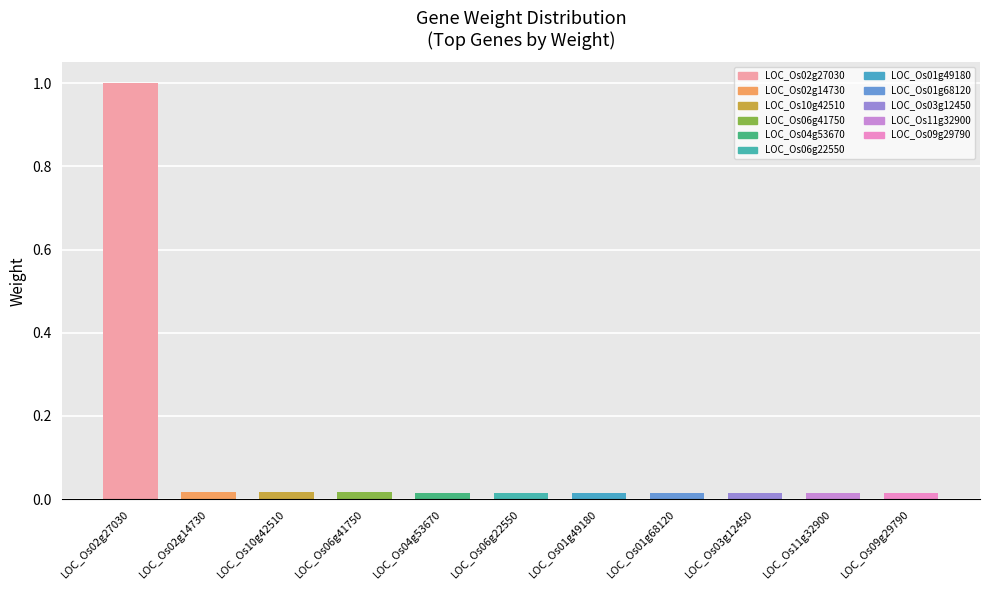

What is the maximum value shown in the chart?

1.0